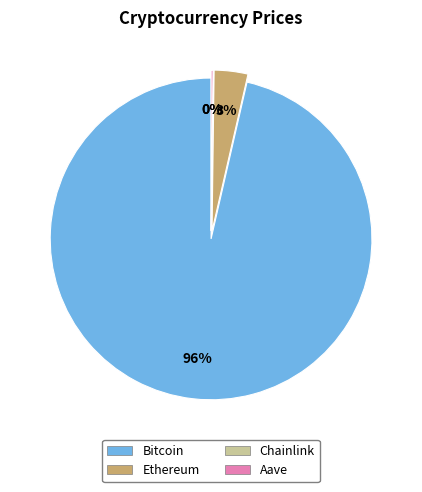

Which slice is the largest?

Bitcoin